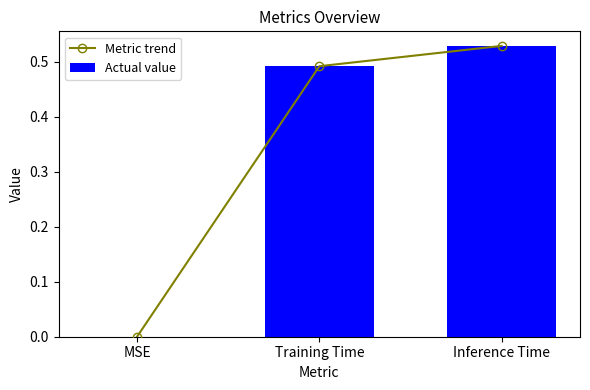

What is the maximum value for Metric trend?

0.5